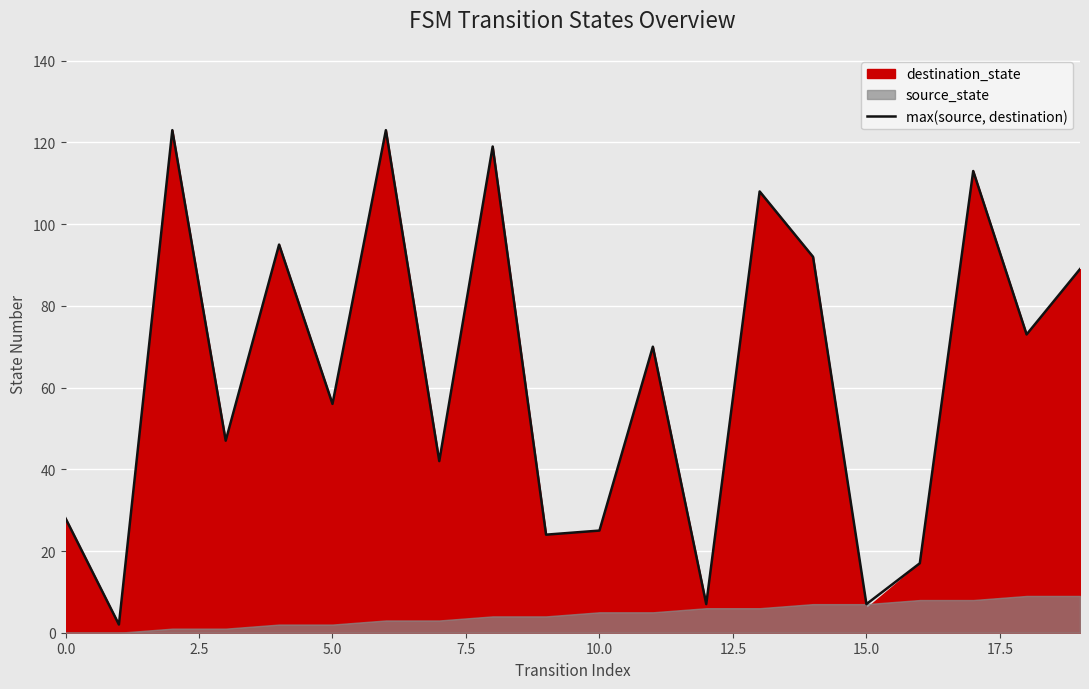

What is the value of the 16th point from the left?

7